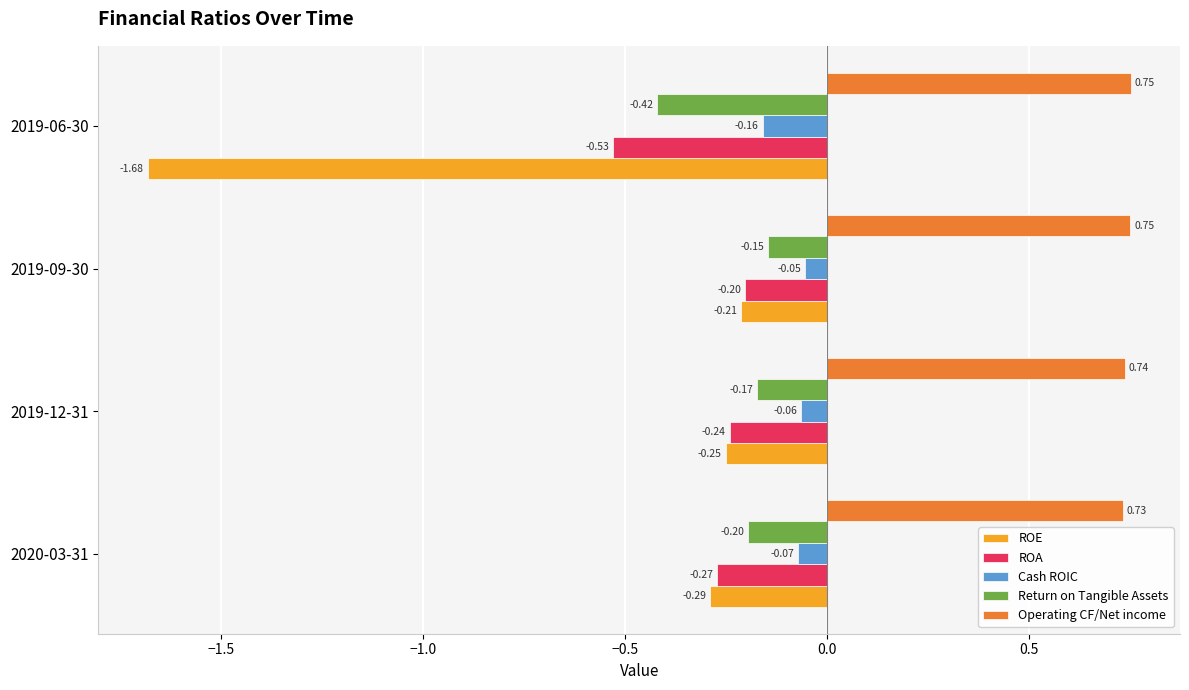

At which category is the sum across all series the highest?

2019-09-30